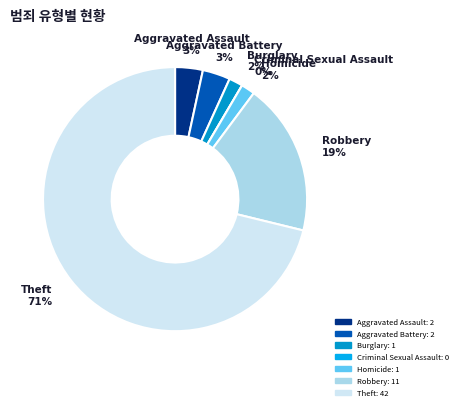

How many segments does this pie chart have?

7